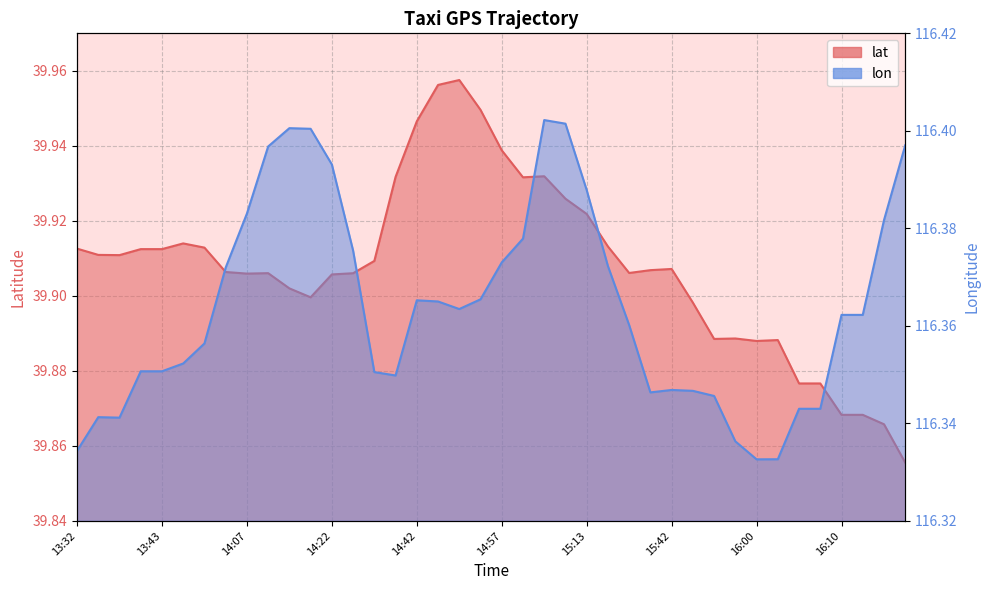

At which category is the sum across all series the highest?

15:06